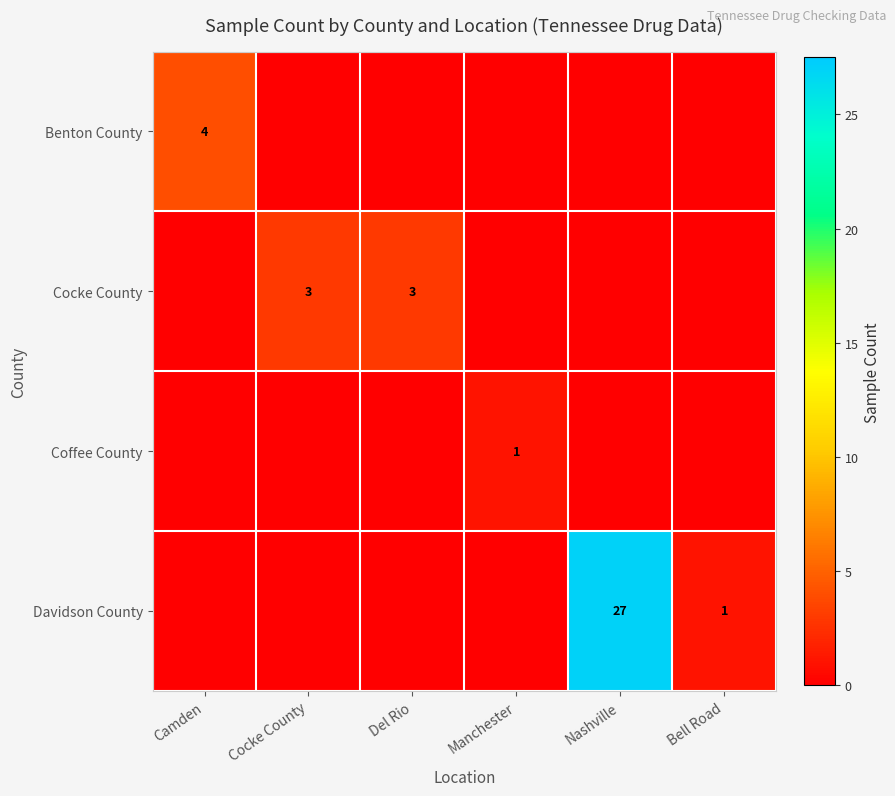

Is it true that Coffee County equals 0 at Manchester?

False